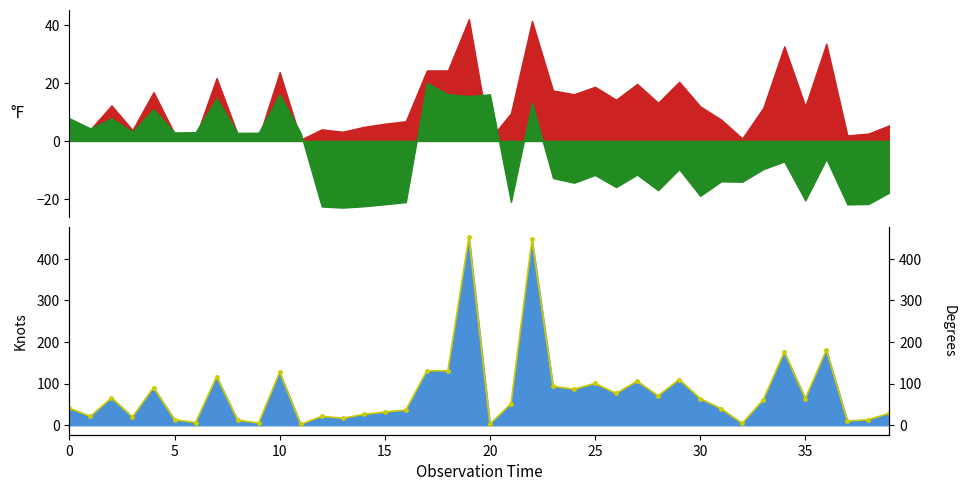

How many points are higher than both their immediate neighbors (excluding endpoints)?

12